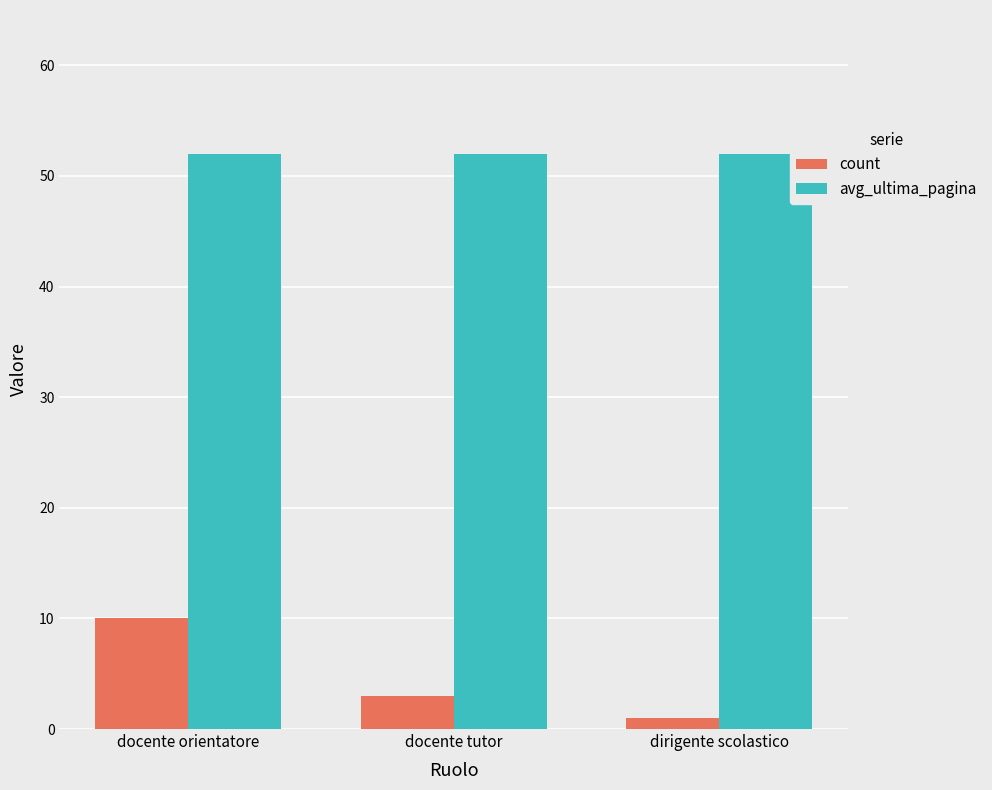

Reading right to left, what are all the values shown in this chart?

count: 1	3	10
avg_ultima_pagina: 52	52	52